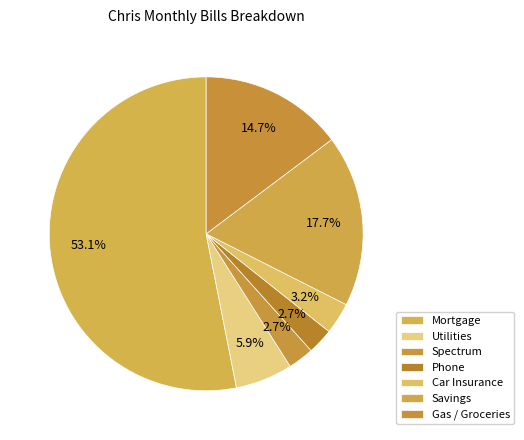

Is the sum of Gas / Groceries and Spectrum greater than half?

No